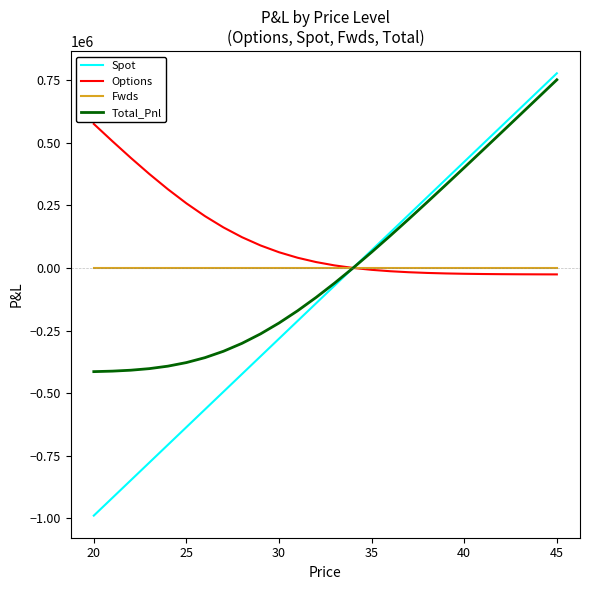

Which series has the widest spread of values?

Spot